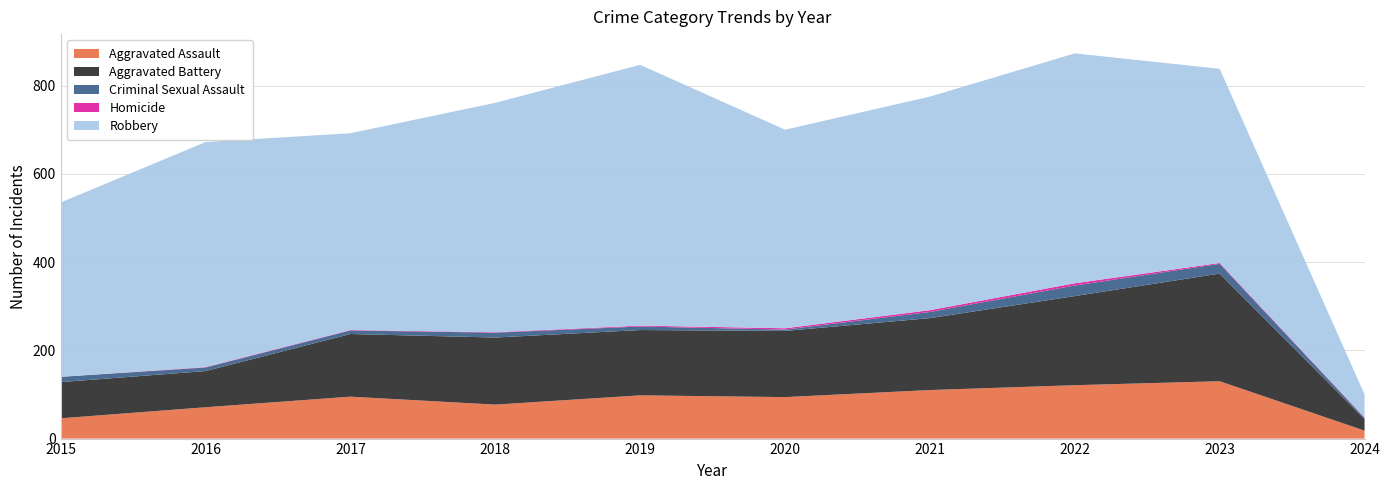

Reading right to left, list all the values displayed in this chart.

Aggravated Assault: 2024=18	2023=130	2022=121	2021=110	2020=94	2019=98	2018=77	2017=95	2016=71	2015=46
Aggravated Battery: 2024=26	2023=244	2022=202	2021=163	2020=150	2019=148	2018=152	2017=142	2016=82	2015=82
Criminal Sexual Assault: 2024=3	2023=22	2022=24	2021=14	2020=3	2019=8	2018=11	2017=8	2016=8	2015=12
Homicide: 2024=1	2023=2	2022=5	2021=4	2020=3	2019=2	2018=1	2017=1	2016=1	2015=0
Robbery: 2024=52	2023=440	2022=521	2021=484	2020=450	2019=591	2018=520	2017=446	2016=510	2015=395